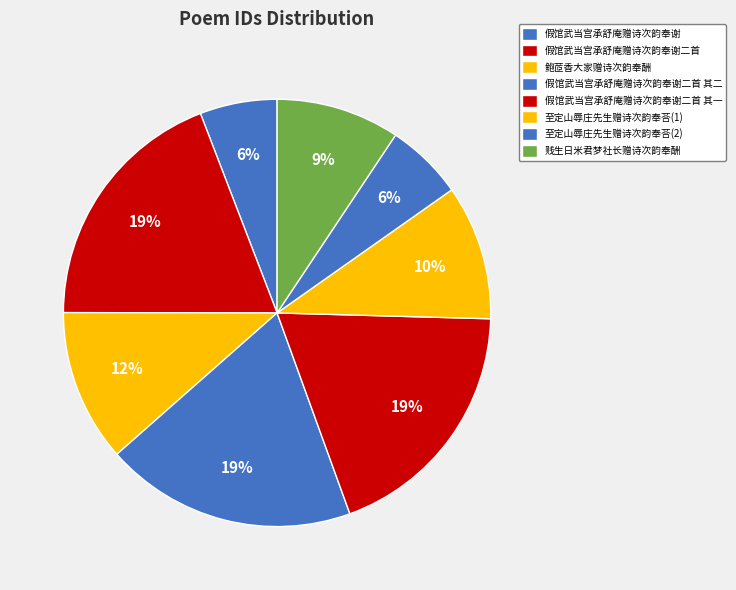

The 假馆武当宫承舒庵赠诗次韵奉谢二首 其一 slice represents 19% of the pie. True or false?

True